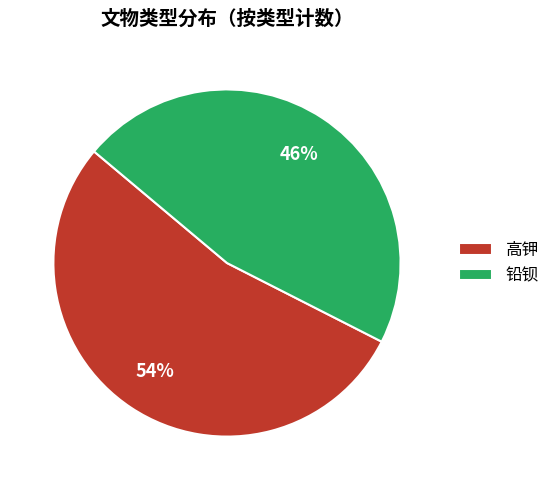

Is the sum of 铅钡 and 高钾 greater than half?

Yes